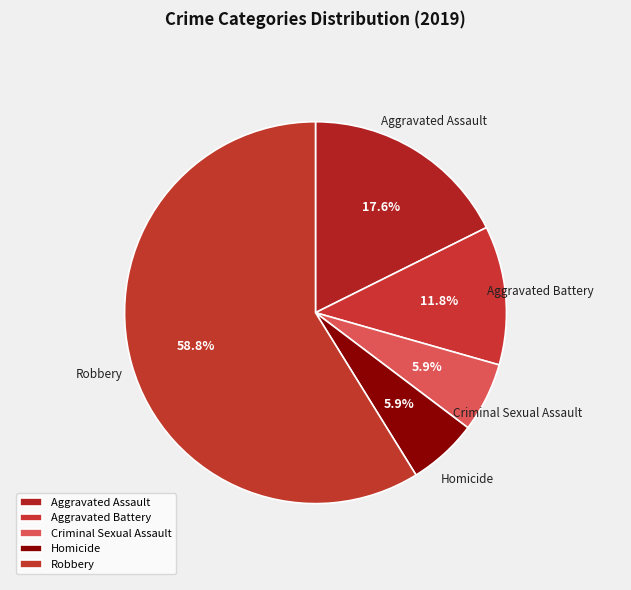

Is there a majority slice in this chart?

Yes